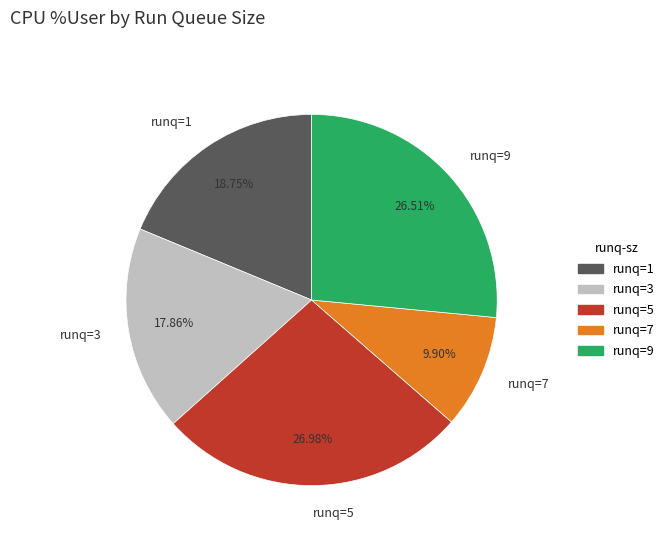

To the nearest percent, what is the difference between the largest and smallest slice percentages?

17%